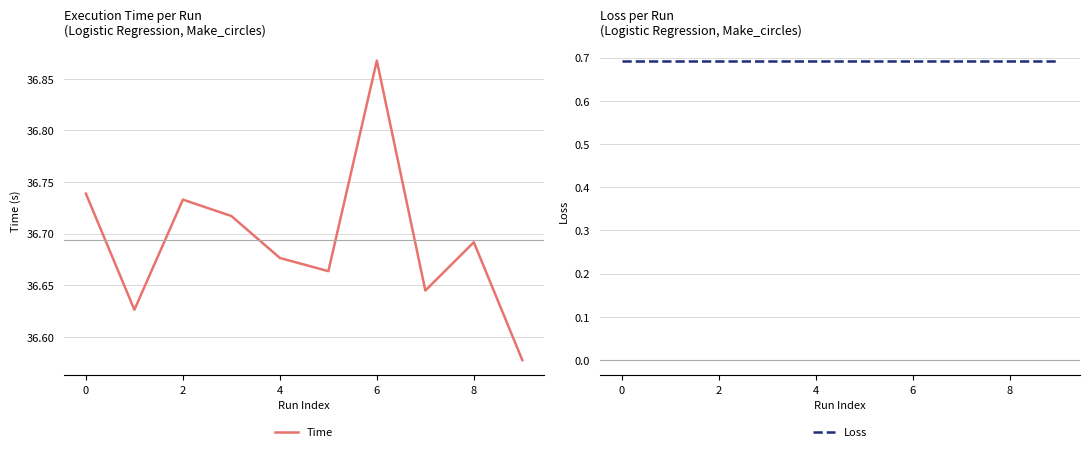

True or false: Loss and Time intersect in this chart.

False